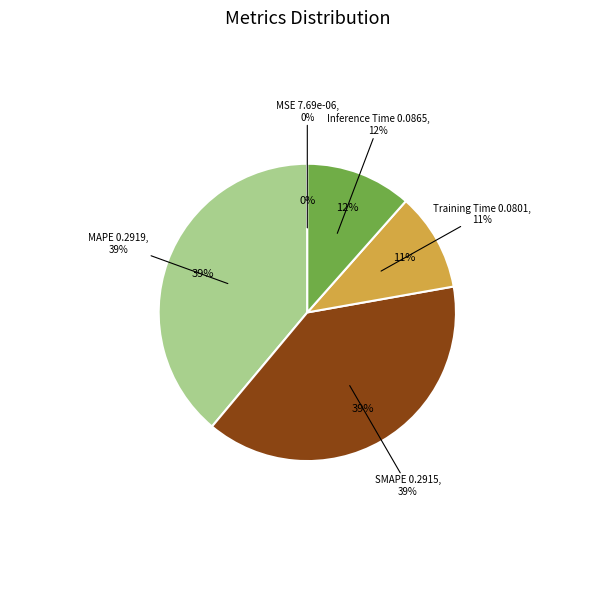

To the nearest percent, what is the average slice percentage?

20%